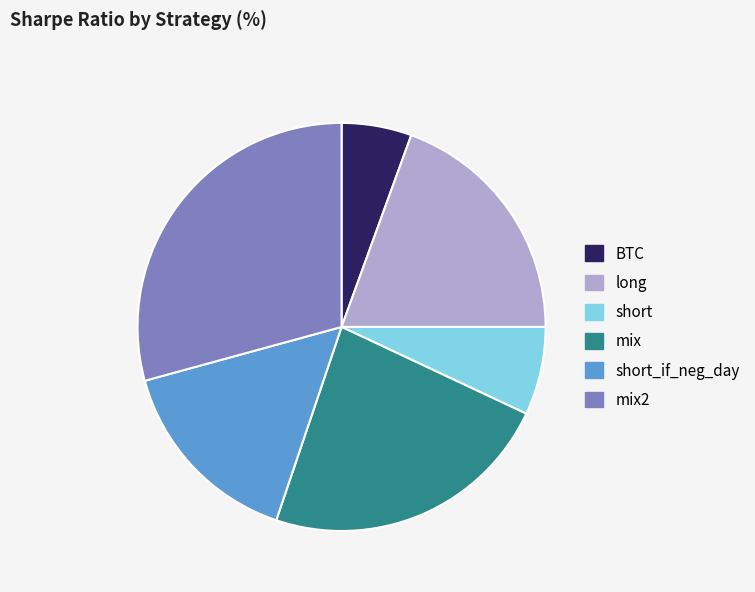

Is long the majority of the pie?

No